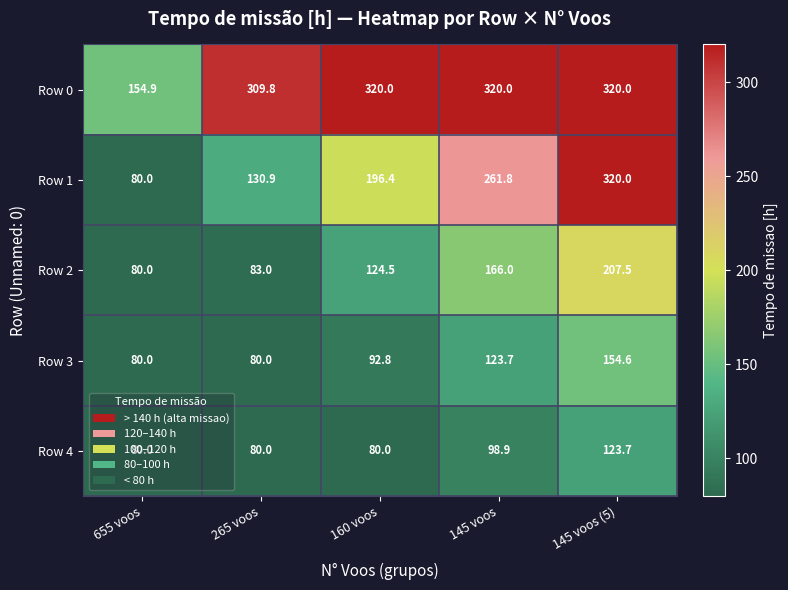

What is the average value of the Row 0 series?

284.9